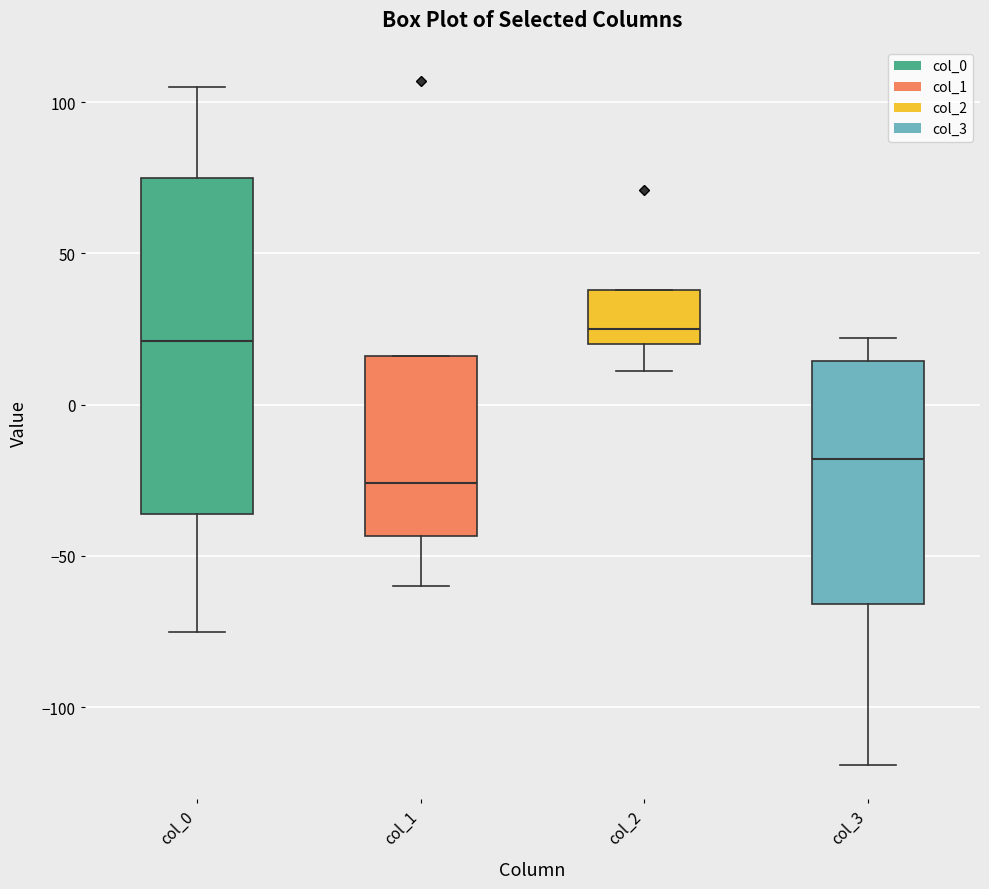

Comparing the boxes themselves (not the whiskers), which one is the tallest?

col_0